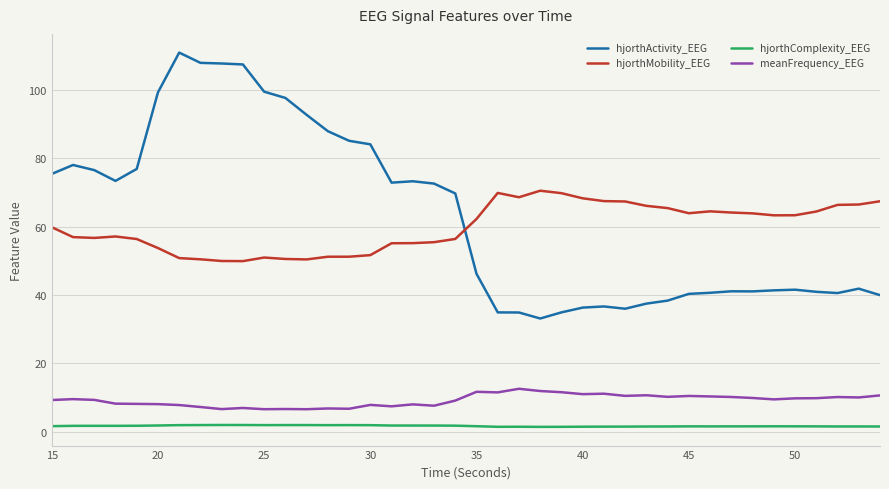

True or false: hjorthMobility_EEG and meanFrequency_EEG cross at least once.

False